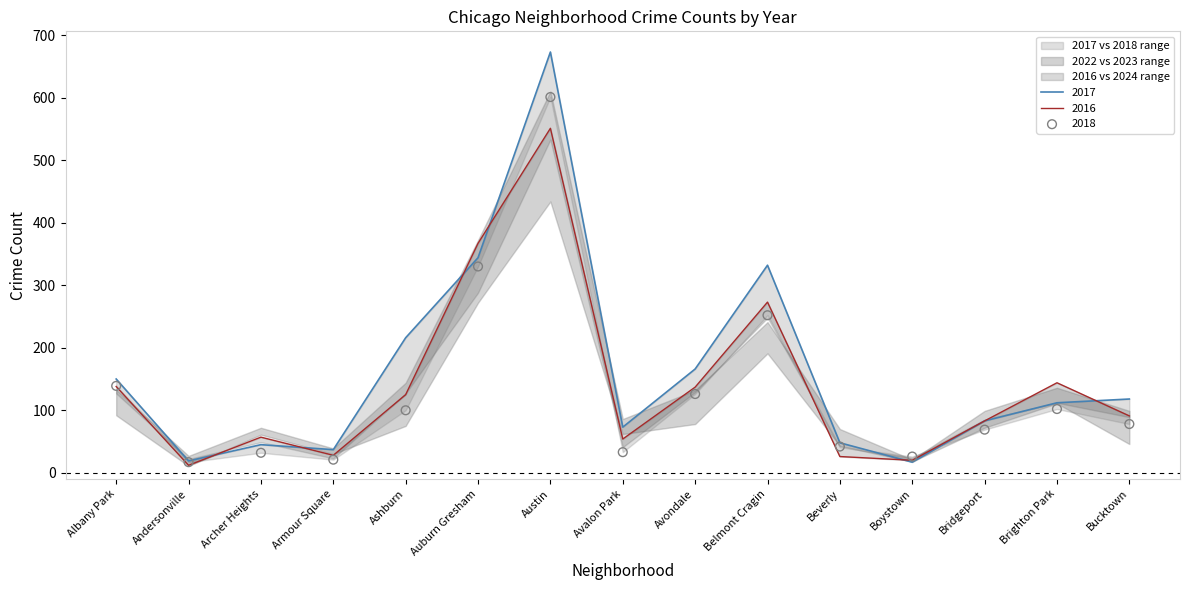

What is the total value across all series at Armour Square?

86